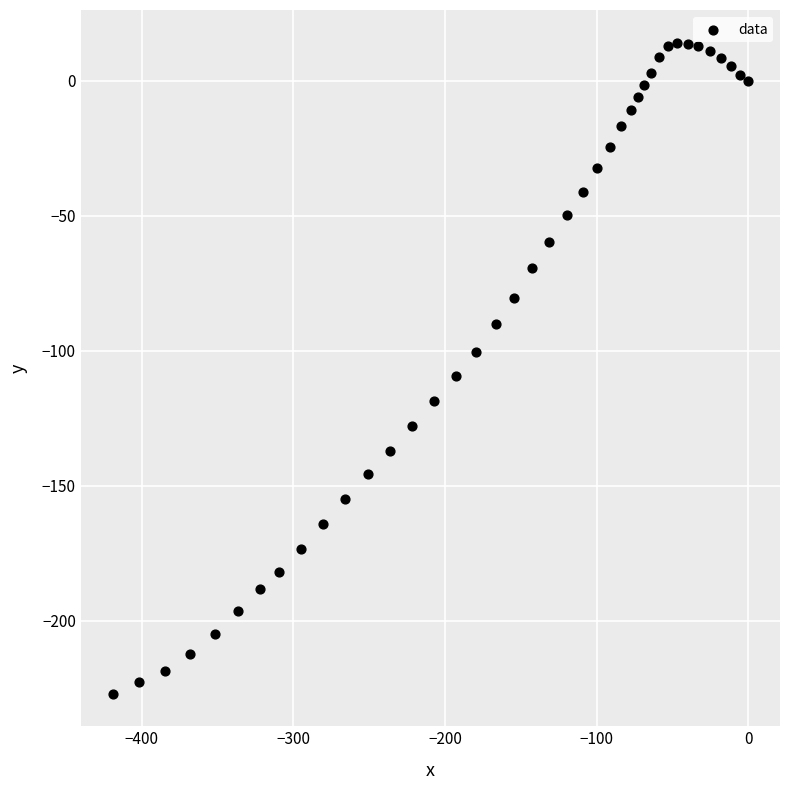

What is the range of Y values (max minus min)?

241.1